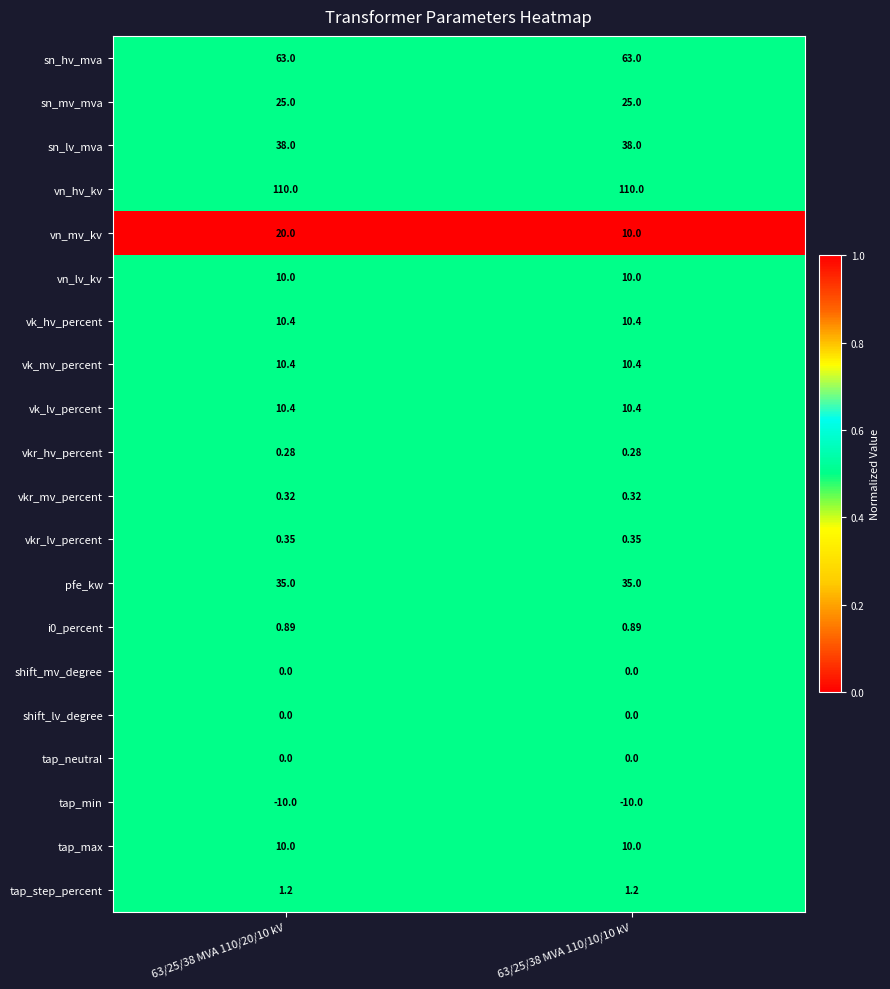

Which series changed the most between 63/25/38 MVA 110/20/10 kV and 63/25/38 MVA 110/10/10 kV?

vn_mv_kv